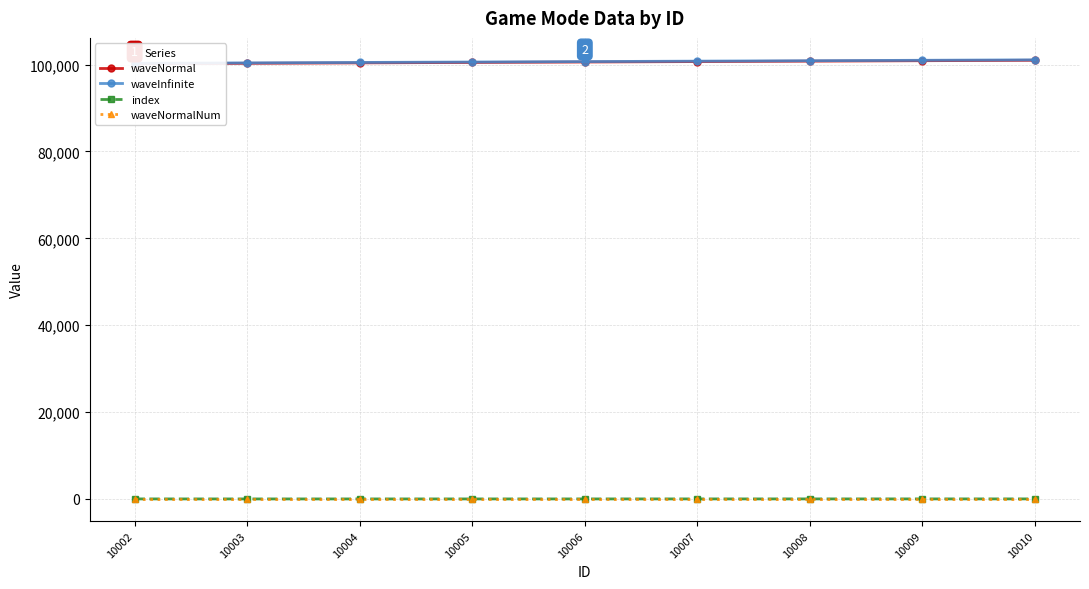

Which has a higher value, 10004 or 10006?

10006